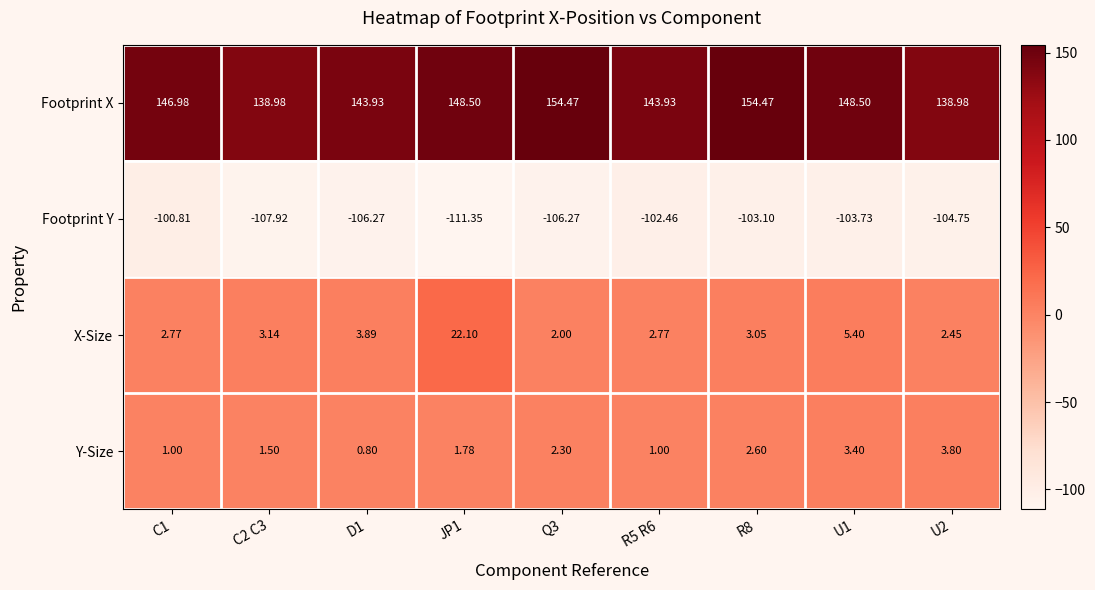

Rank the series at C2 C3 from lowest to highest value.

Footprint Y, Y-Size, X-Size, Footprint X